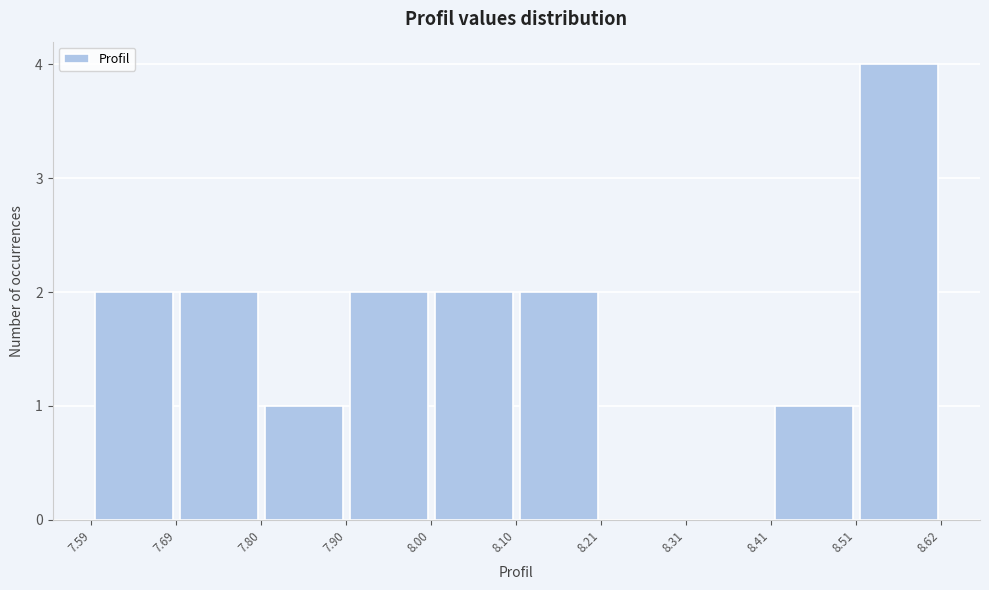

Reading left to right, transcribe this chart: for each bar, give the range it covers on the x-axis and its height. The values are not printed on the chart, so give them approximately, as read against the axis.

7.59 to 7.69: 2
7.69 to 7.80: 2
7.80 to 7.90: 1
7.90 to 8.00: 2
8.00 to 8.10: 2
8.10 to 8.21: 2
8.21 to 8.31: 0
8.31 to 8.41: 0
8.41 to 8.51: 1
8.51 to 8.62: 4